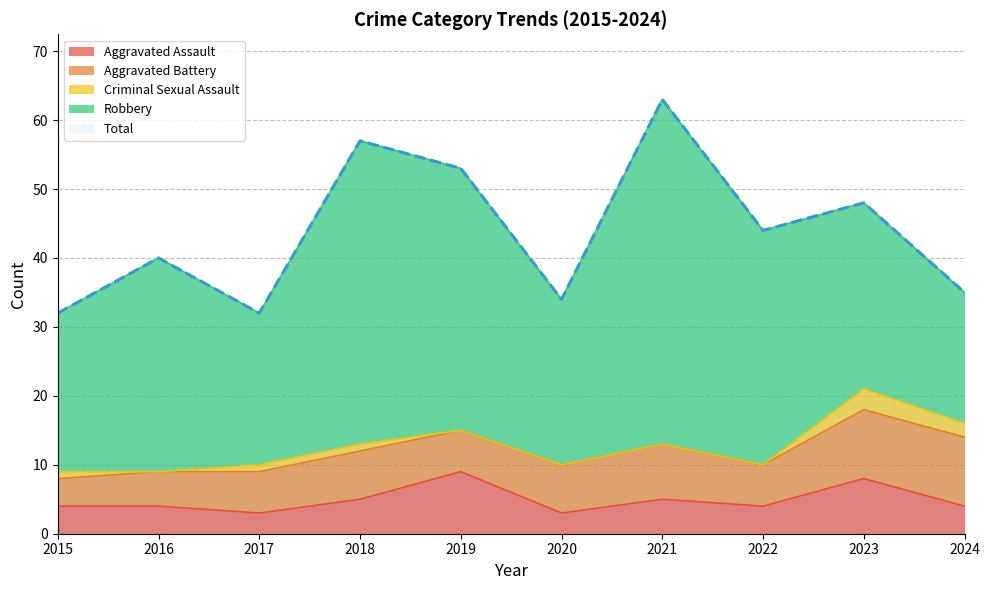

What is the sum of all Aggravated Battery values?

69